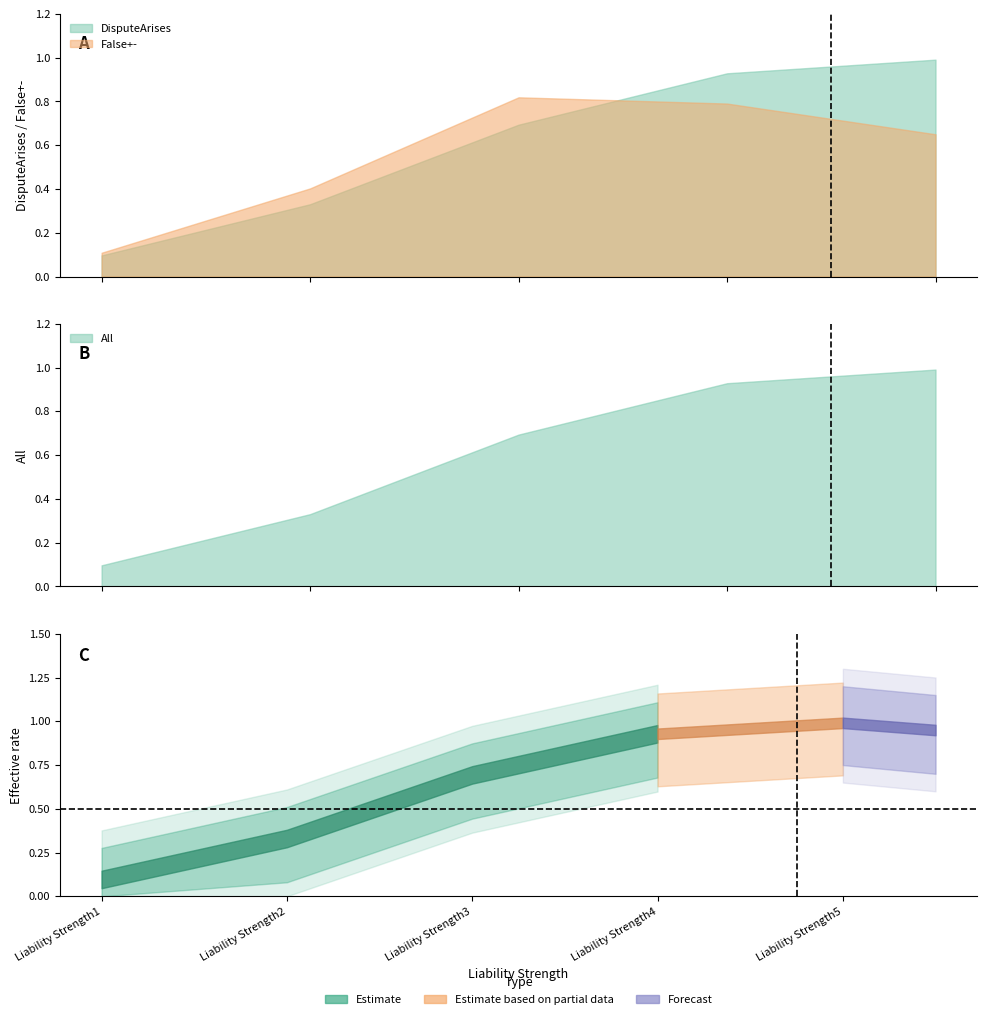

True or false: DisputeArises and False+- intersect in this chart.

True